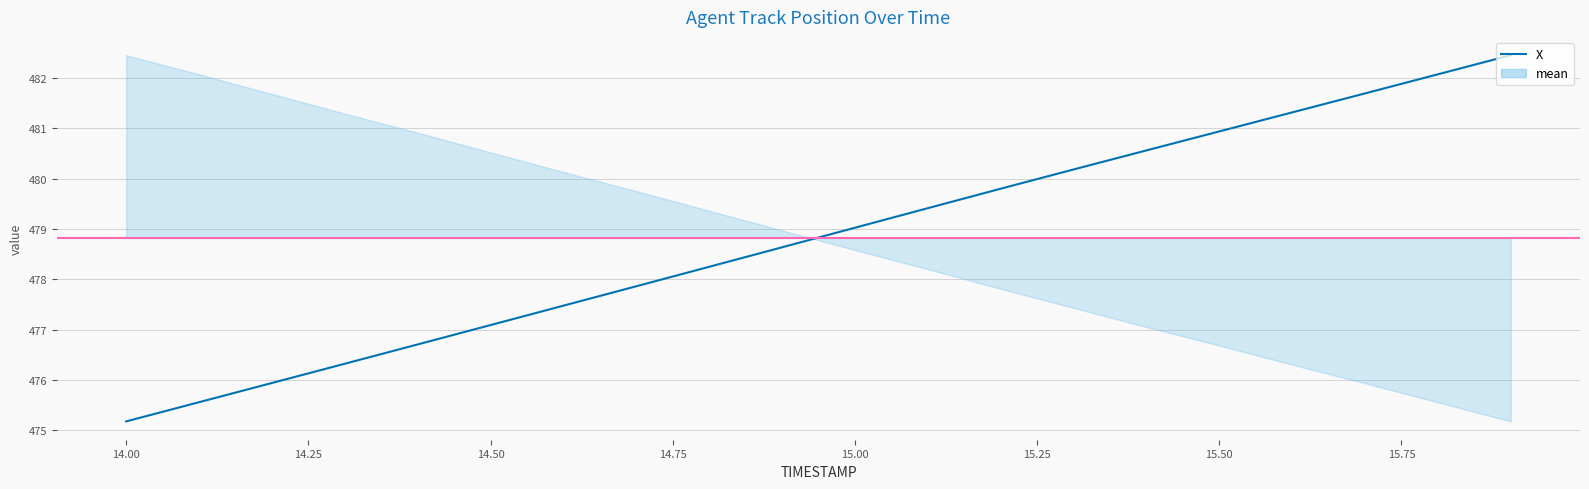

What is the difference between the second highest and second lowest values?

6.5